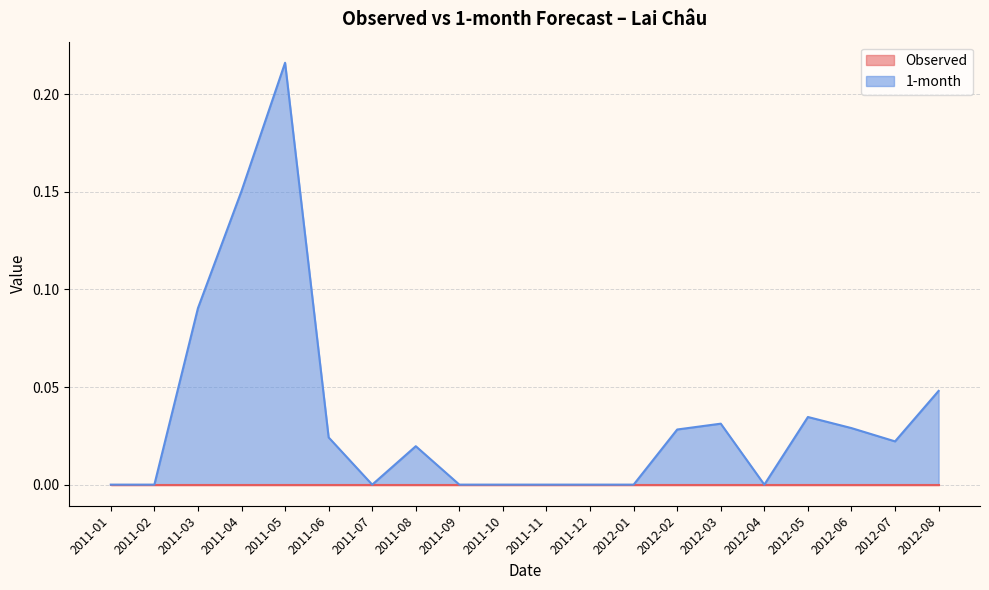

Rank the categories by value from lowest to highest.

2011-01, 2011-02, 2011-07, 2011-09, 2011-10, 2011-11, 2011-12, 2012-01, 2012-04, 2011-08, 2012-07, 2011-06, 2012-02, 2012-06, 2012-03, 2012-05, 2012-08, 2011-03, 2011-04, 2011-05